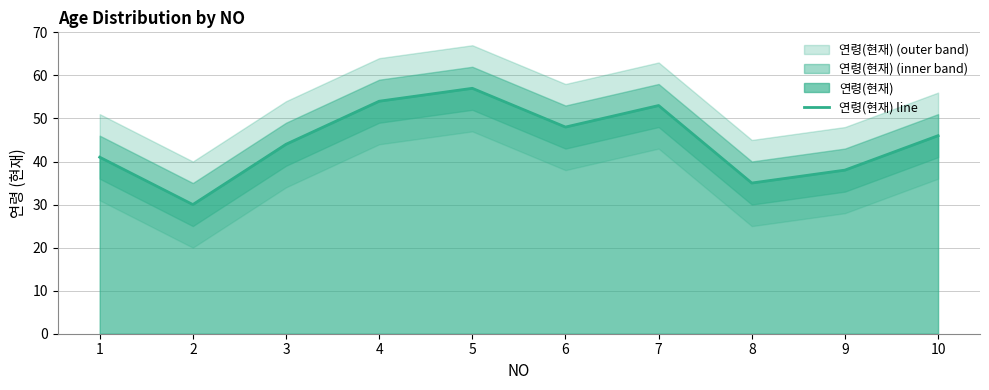

How many data points are less than 46?

5